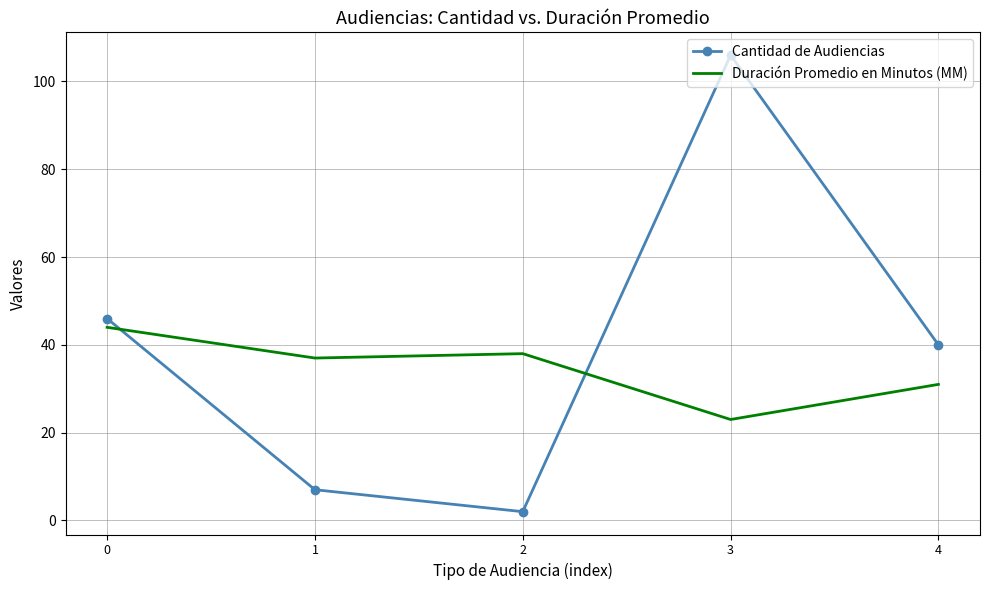

List the labels in order of Duración Promedio en Minutos (MM) value, smallest first.

3, 4, 1, 2, 0